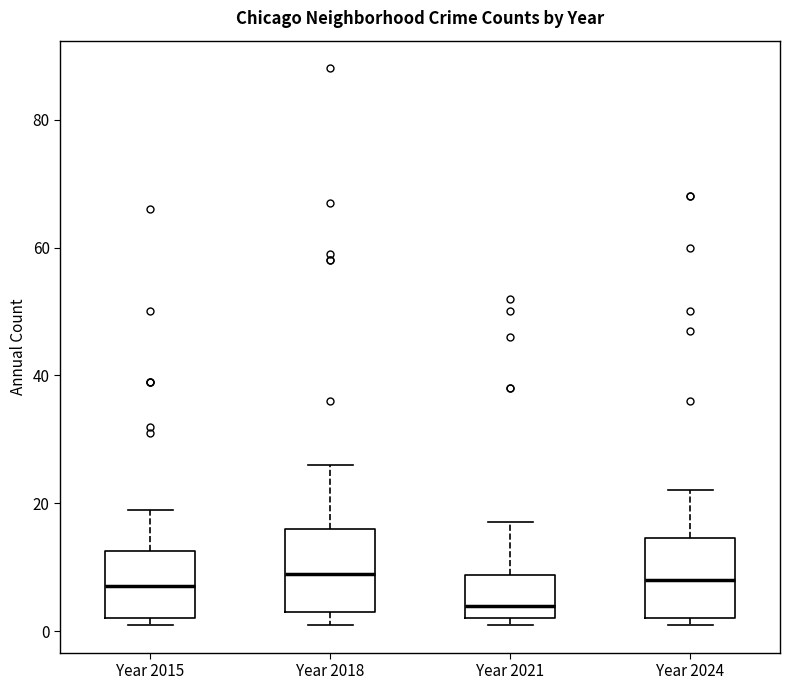

Reading left to right, transcribe this box plot: for each box, give where its median line is, the range the box spans, and where its two whiskers end, as read against the y-axis. The values are not printed on the chart, so give them approximately, as read against the axis.

Year 2015: median 8, box 2 to 12, whiskers 2 (just below the box's lower edge) to 20
Year 2018: median 10, box 4 to 16, whiskers 2 to 26
Year 2021: median 4, box 2 to 8, whiskers 2 (just below the box's lower edge) to 18
Year 2024: median 8, box 2 to 14, whiskers 2 (just below the box's lower edge) to 22